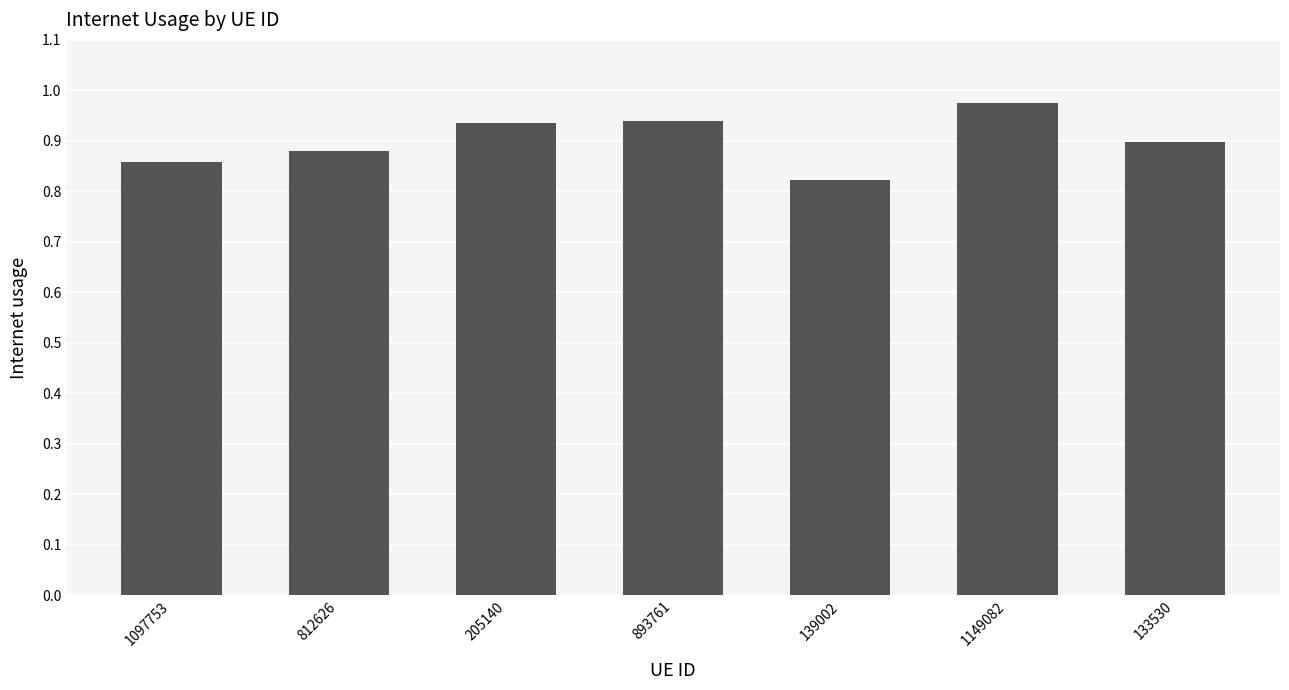

What is the sum of the values at 139002 and 1097753?

1.7